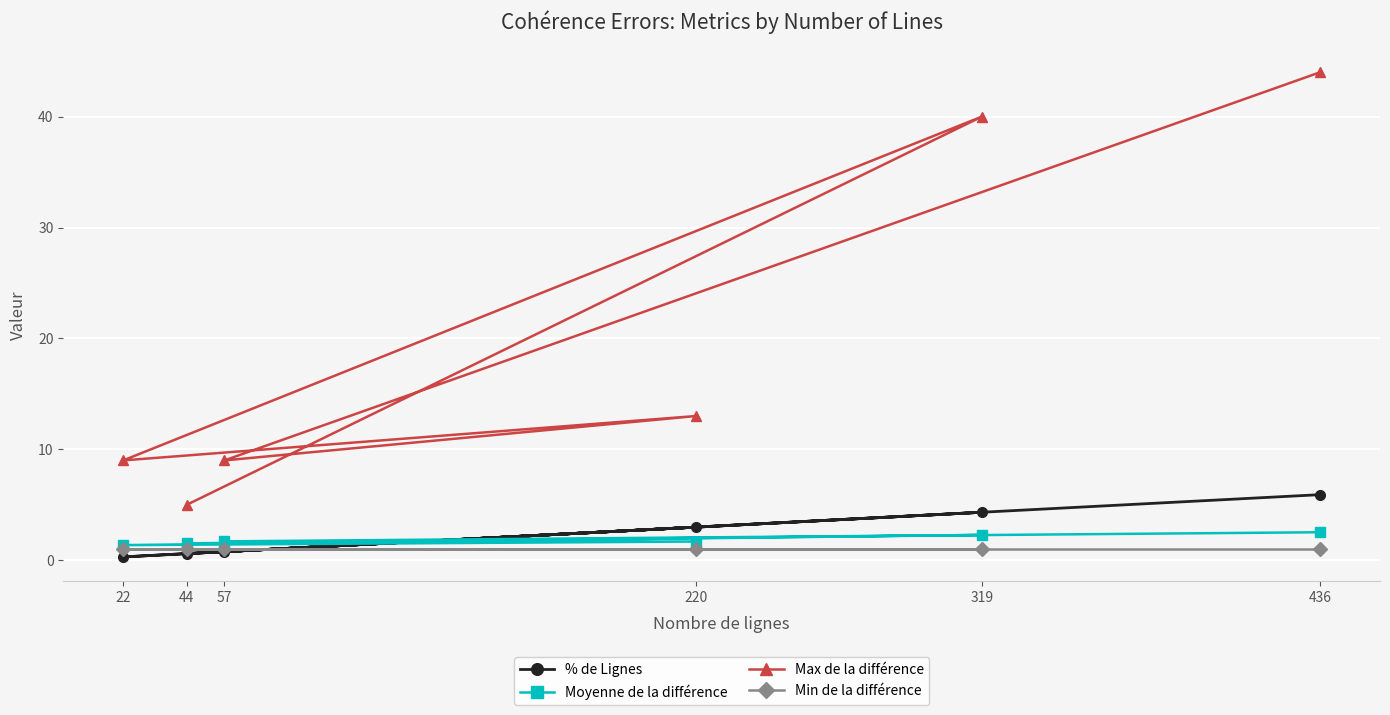

What is the greatest value displayed?

44.0